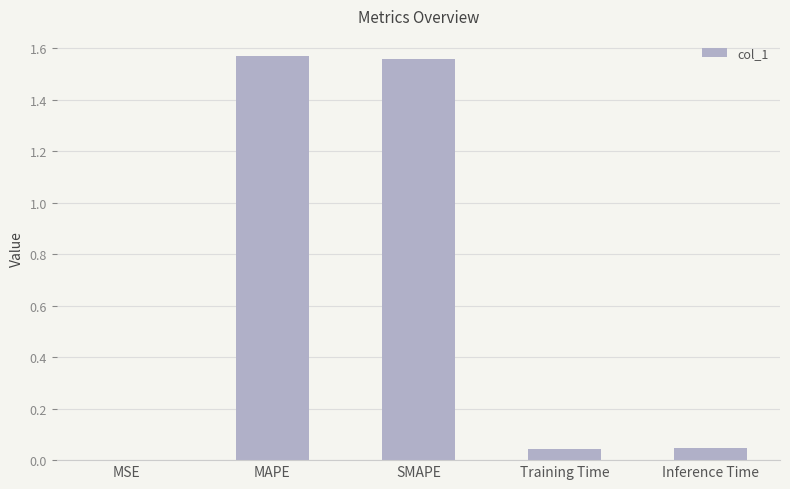

What is the change in value from SMAPE to Inference Time?

-1.5